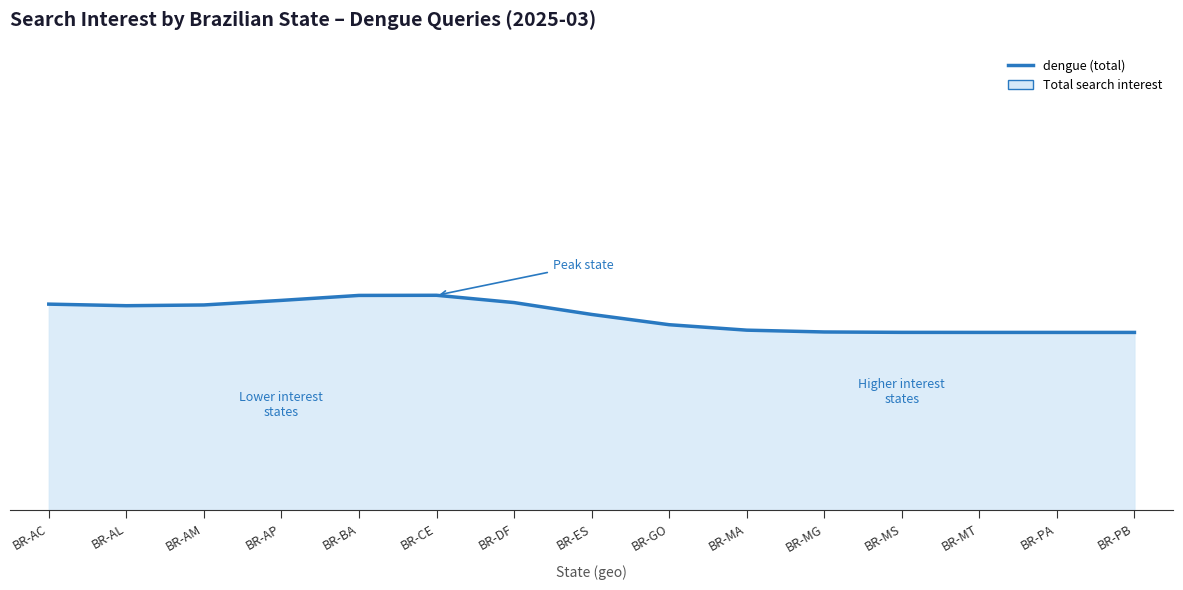

At which category does the chart reach its peak across all series?

BR-CE